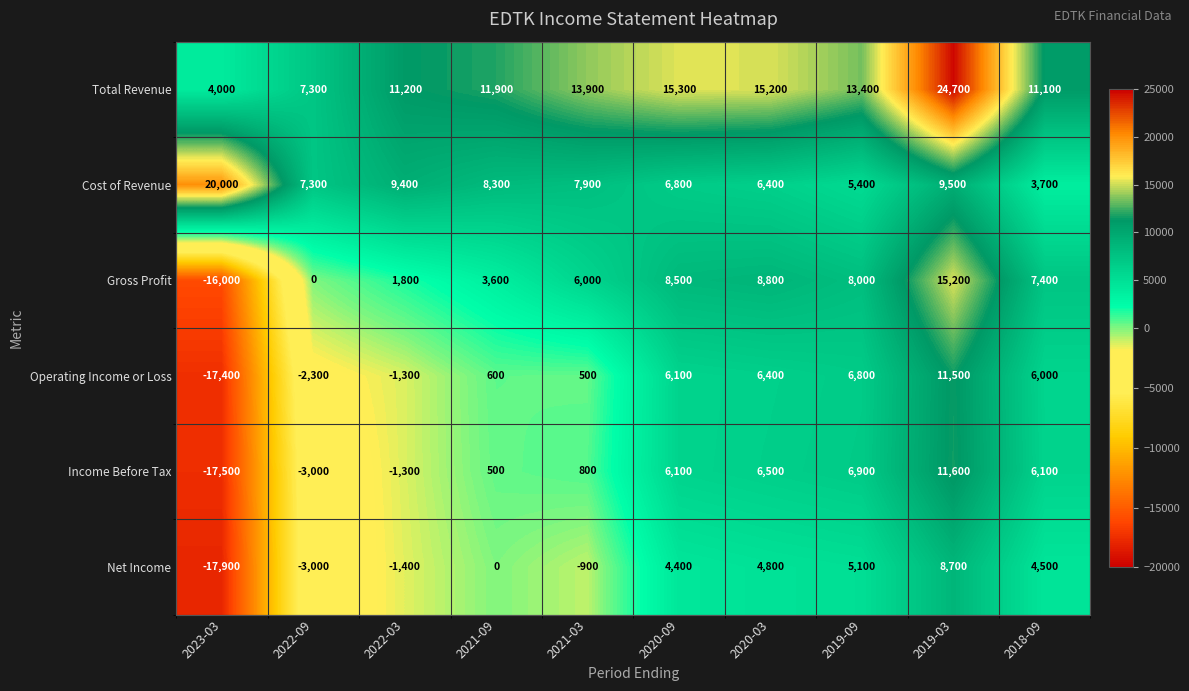

Which series has the largest range (max minus min)?

Gross Profit